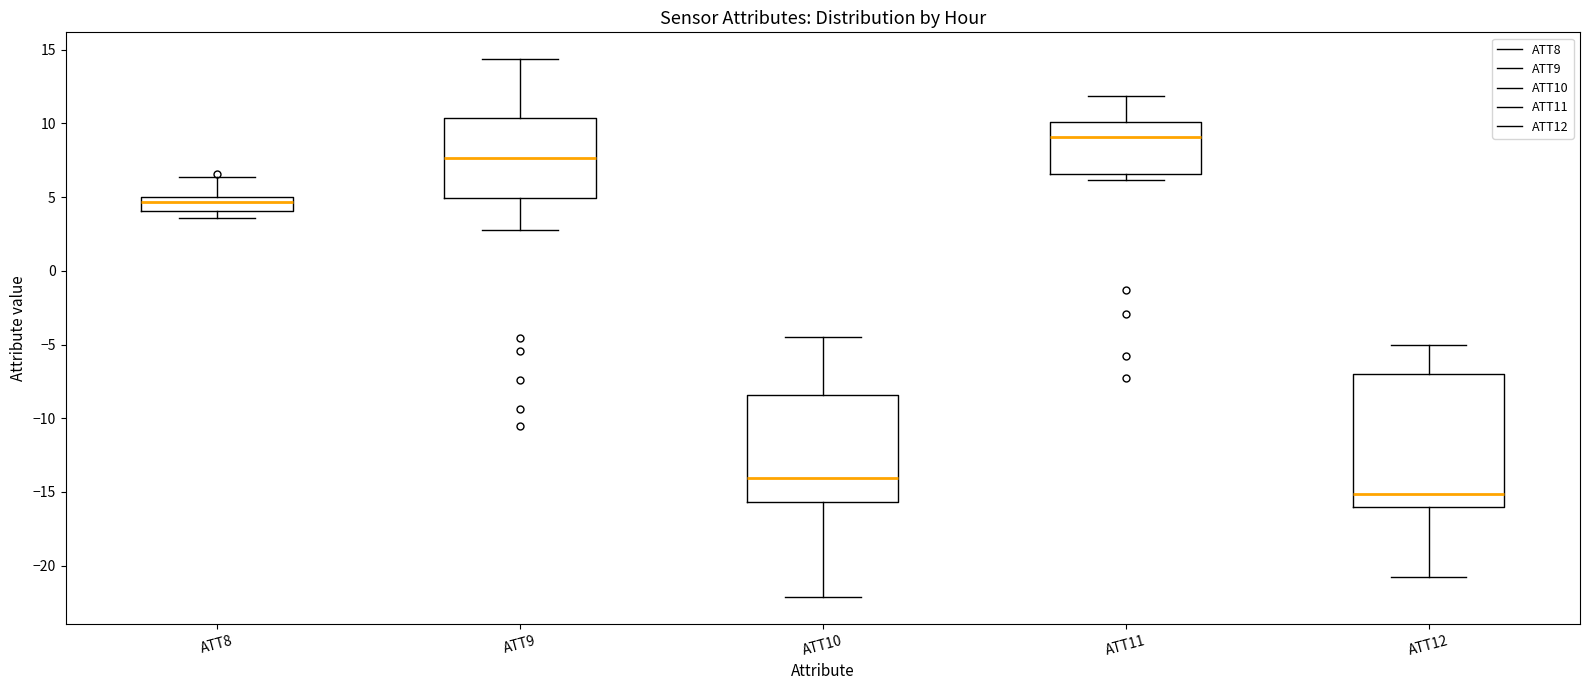

Which box is the tallest, from its lower edge to its upper edge?

ATT12